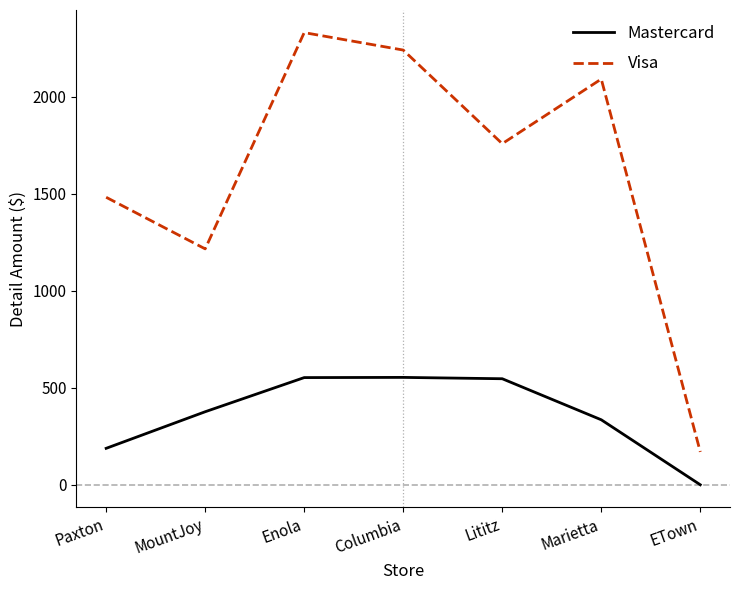

Count the number of categories in the chart.

7